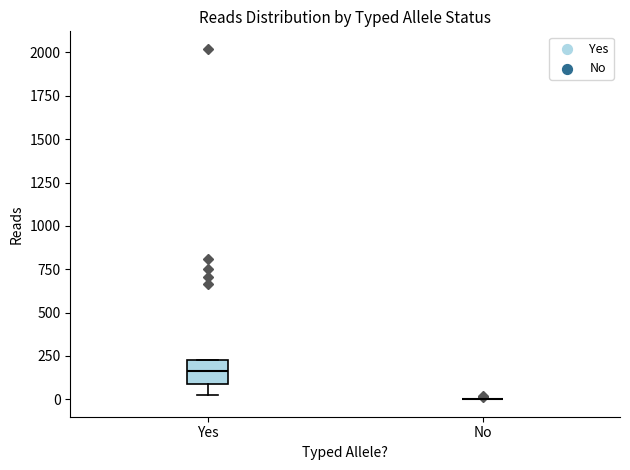

Where is the lower edge of the box for Yes on the y-axis? The values are not printed on the chart, so give them approximately, as read against the axis.

100